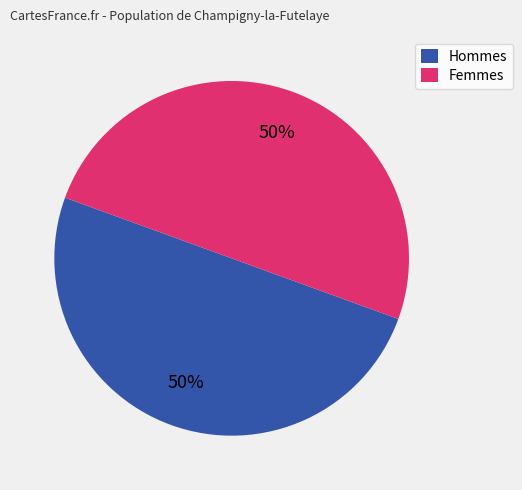

Is it true that Hommes is 50% of the pie?

True